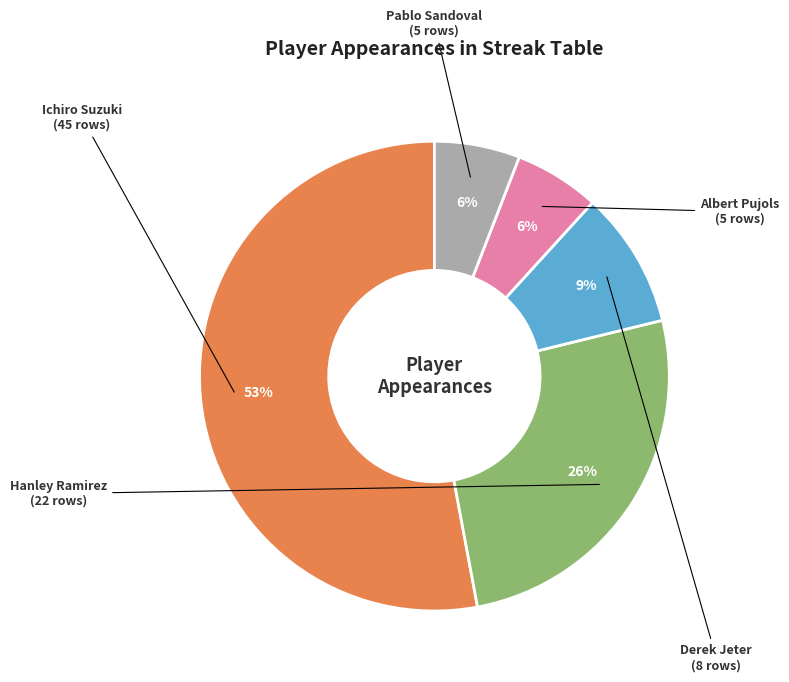

To the nearest percent, what is the difference between the largest and smallest slice percentages?

47%